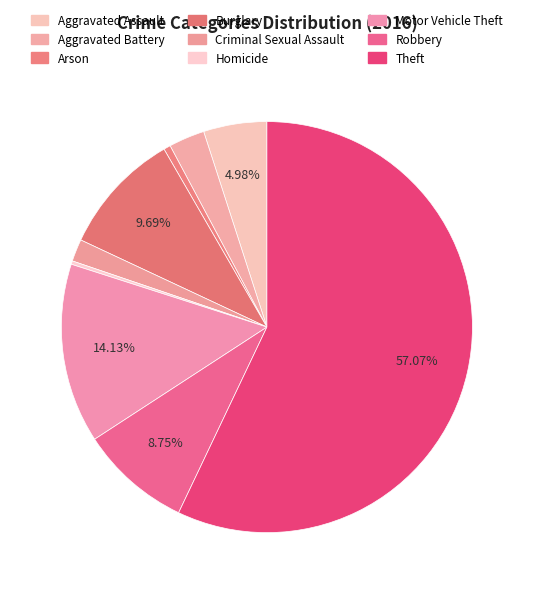

To the nearest percent, what portion does Theft represent?

57%